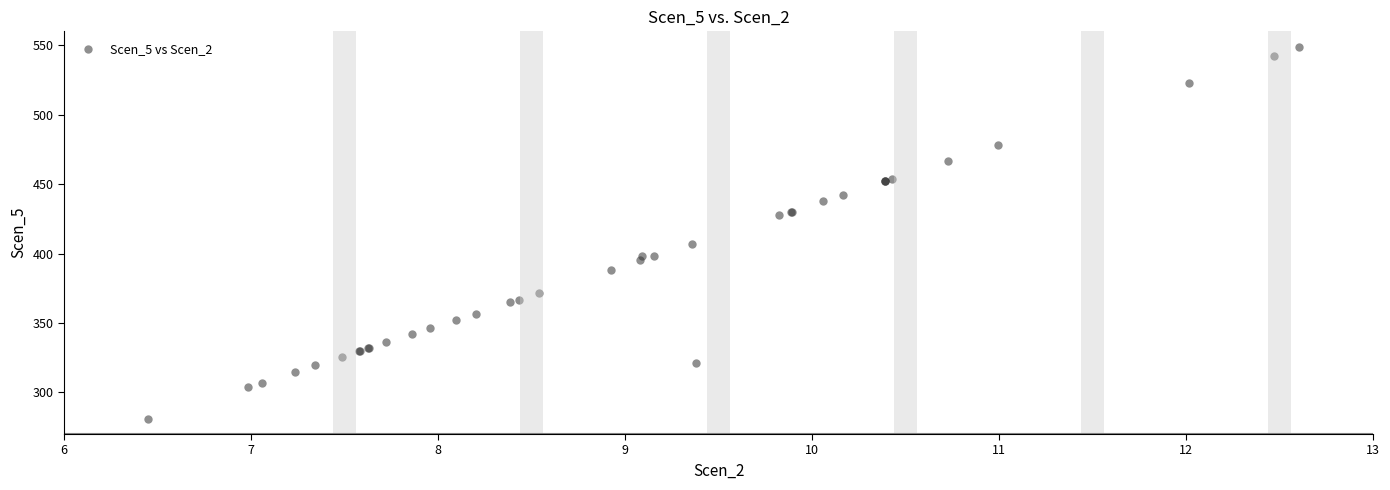

What Y value in the scatter plot is closest to 414?

407.1